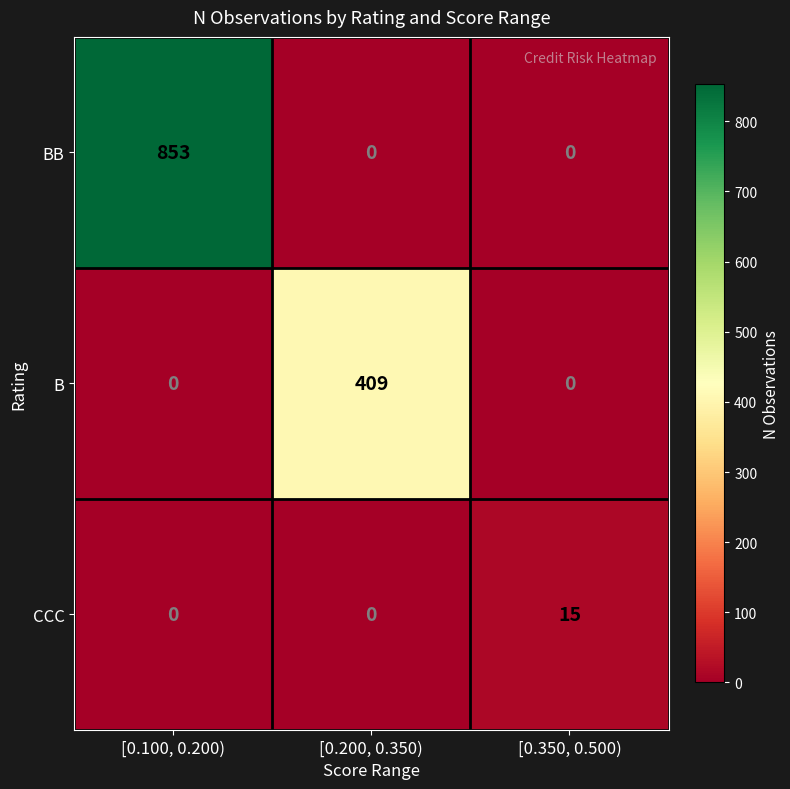

Reading left to right, what are all the values shown in this chart?

BB: 853	0	0
B: 0	409	0
CCC: 0	0	15